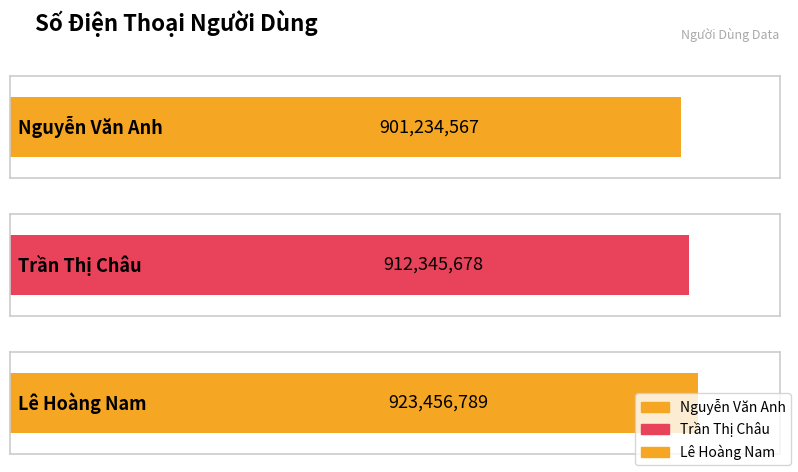

Does the chart contain stacked bars?

No